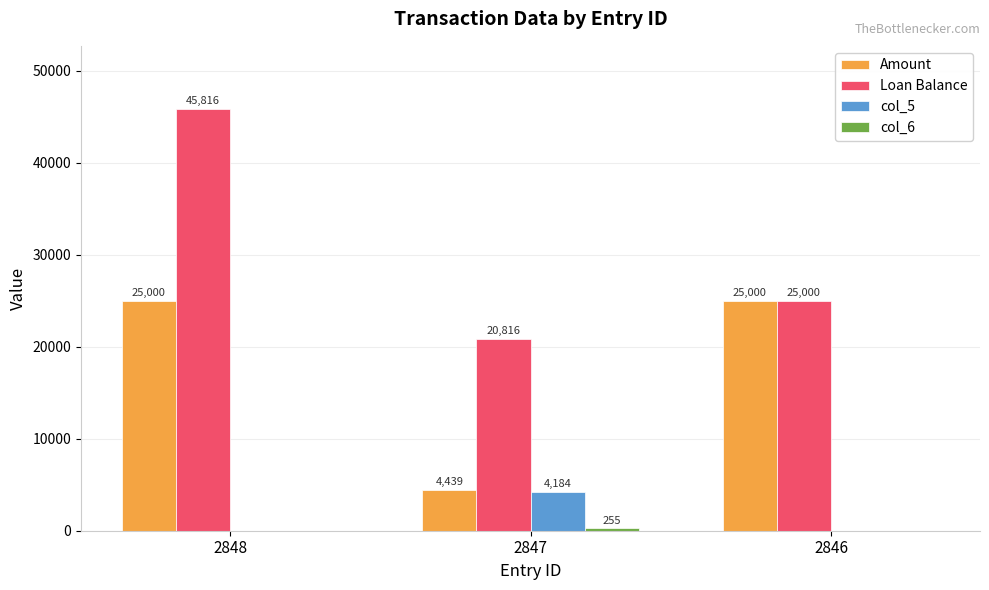

Is it true that Loan Balance equals 25000.0 at 2846?

True